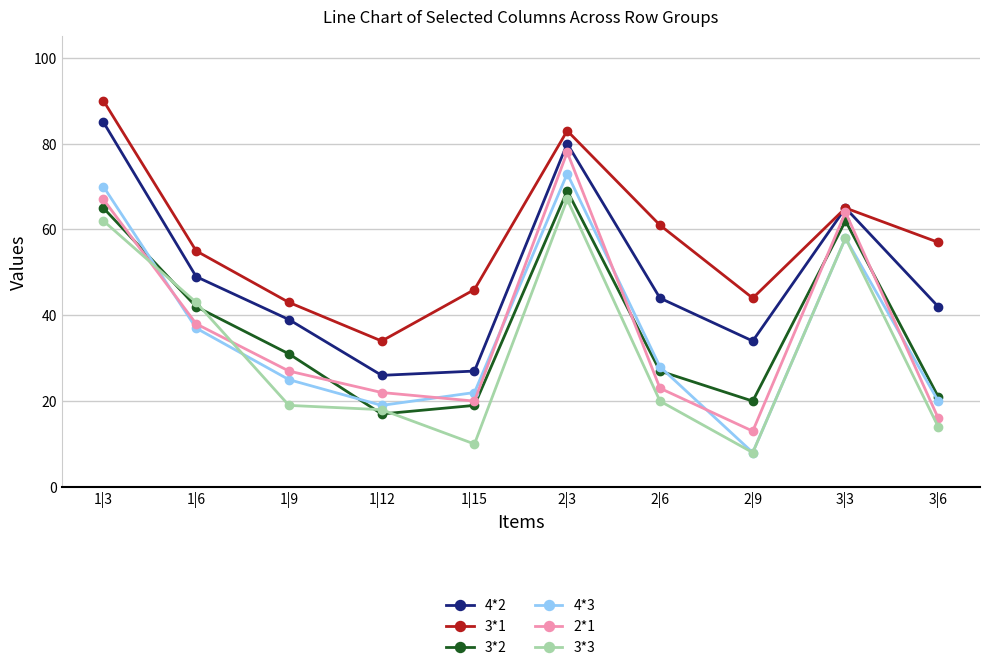

What position from the right is 2|6?

4